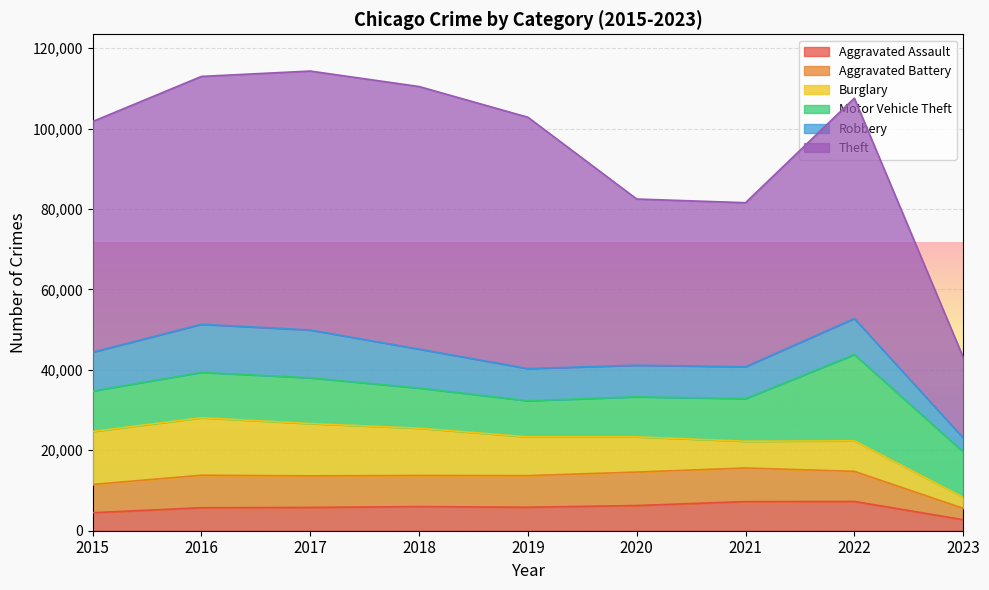

Which series has the widest spread of values?

Theft